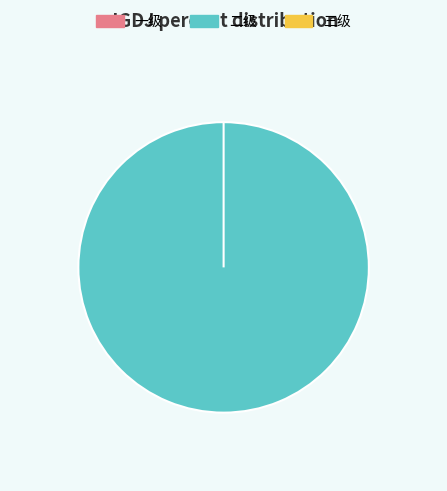

Combined, what portion of the pie is 二级 and 一级?

100.0%